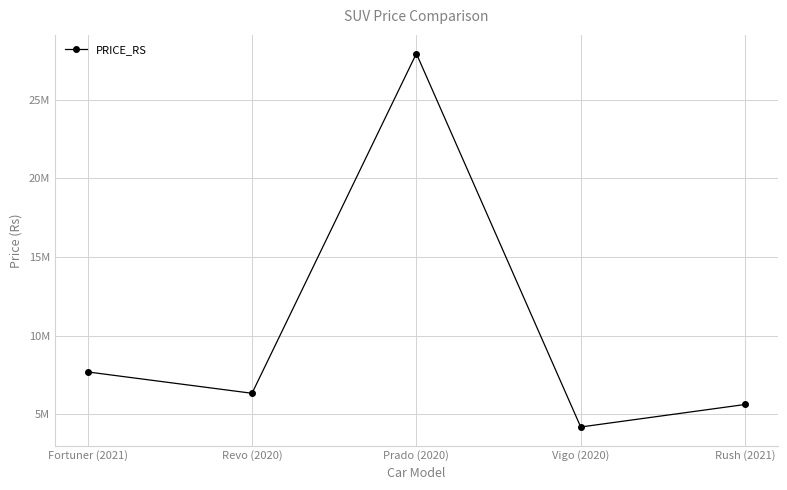

Is this an area chart (filled region under the line)?

No